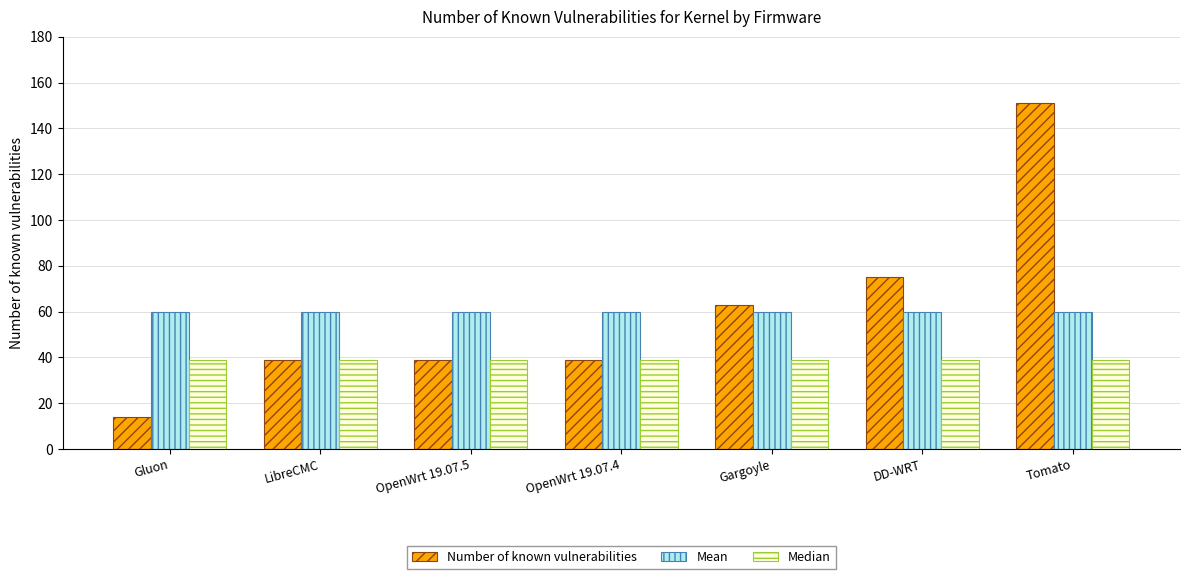

Rank the series by their maximum value, from lowest to highest.

Median, Mean, Number of known vulnerabilities